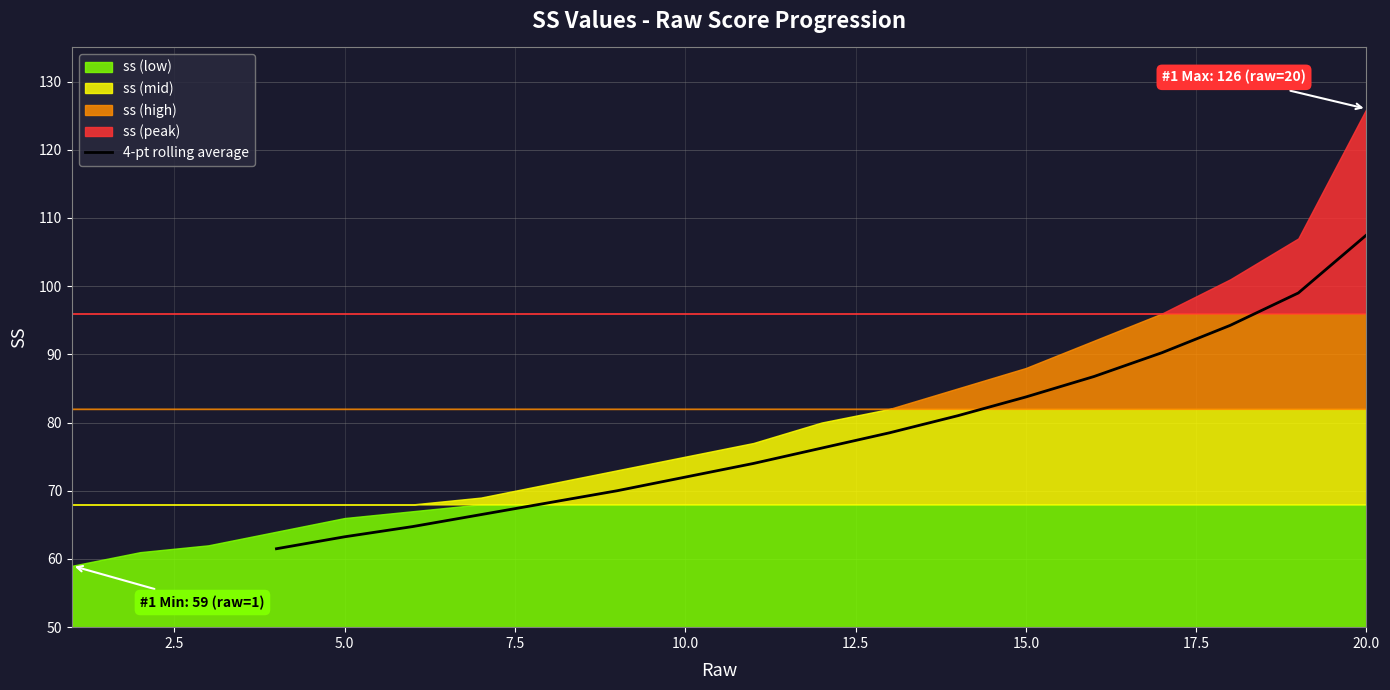

What is the lowest value of the 4-pt rolling average series?

61.5